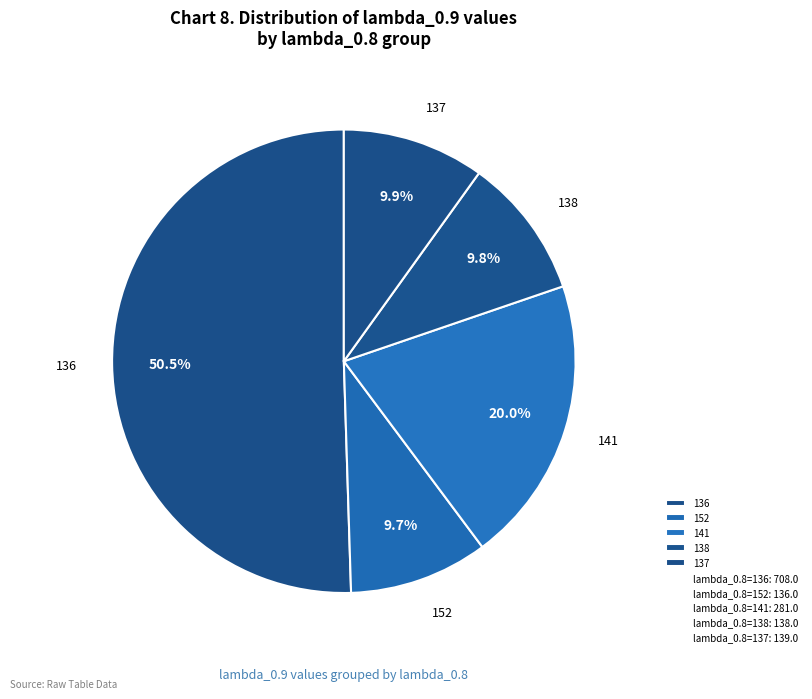

What is the ratio of the value at 136 to the value at 137?

5.1